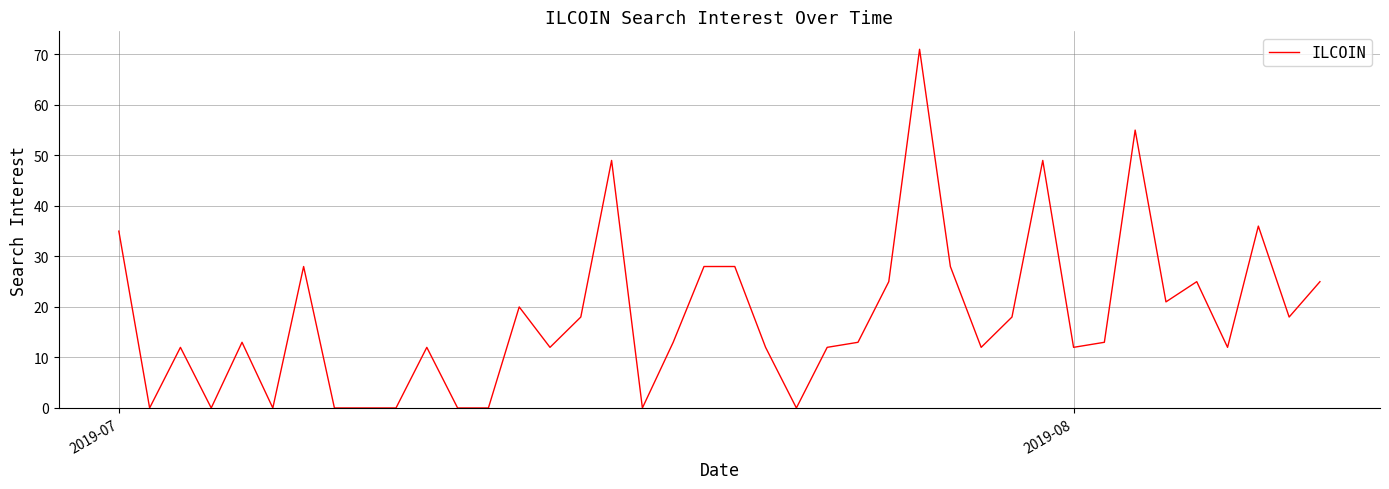

What is the difference between the maximum and minimum values?

71